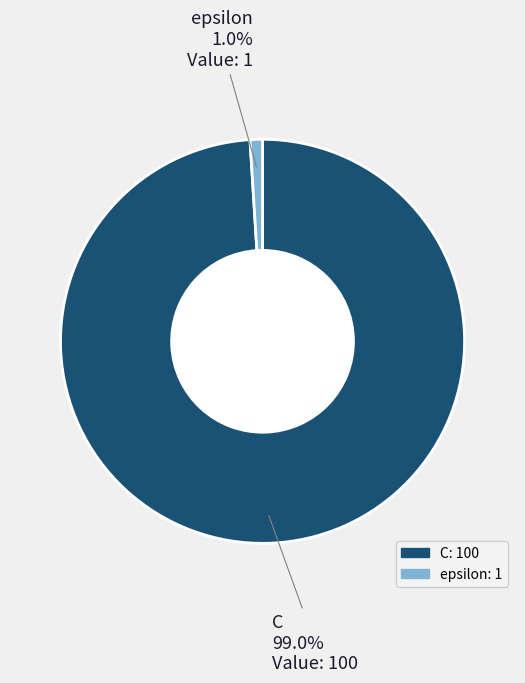

Do epsilon and C together represent more than half of the pie?

Yes